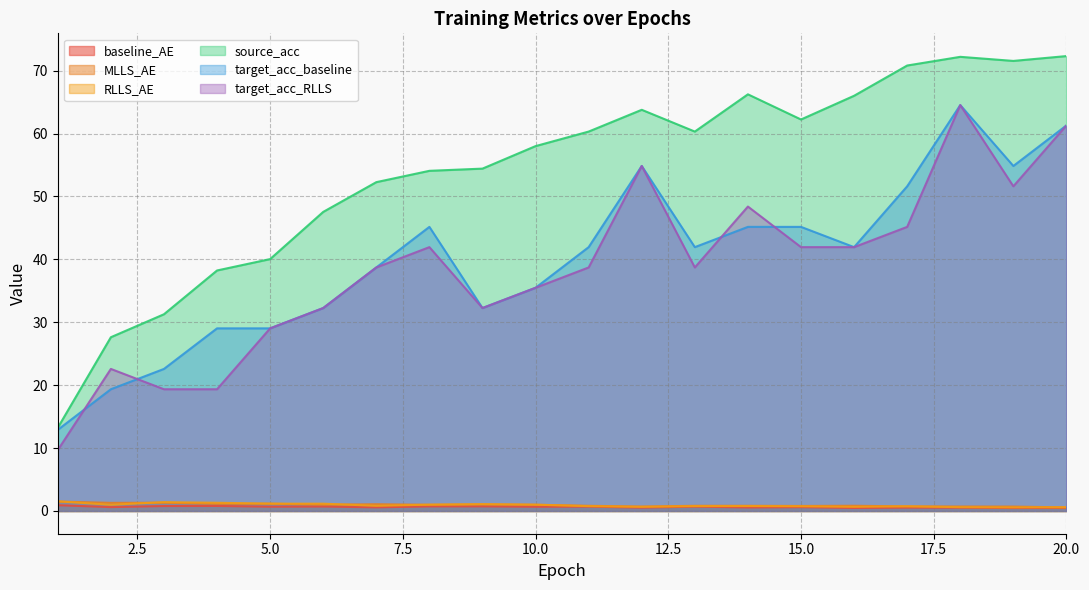

The value of source_acc at 10.0 is 58.0. True or false?

True